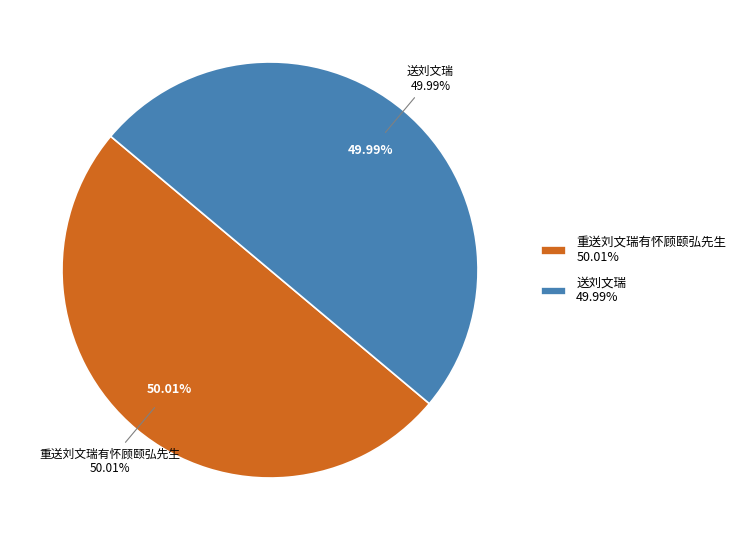

What percentage is NOT represented by 送刘文瑞?

50.0%